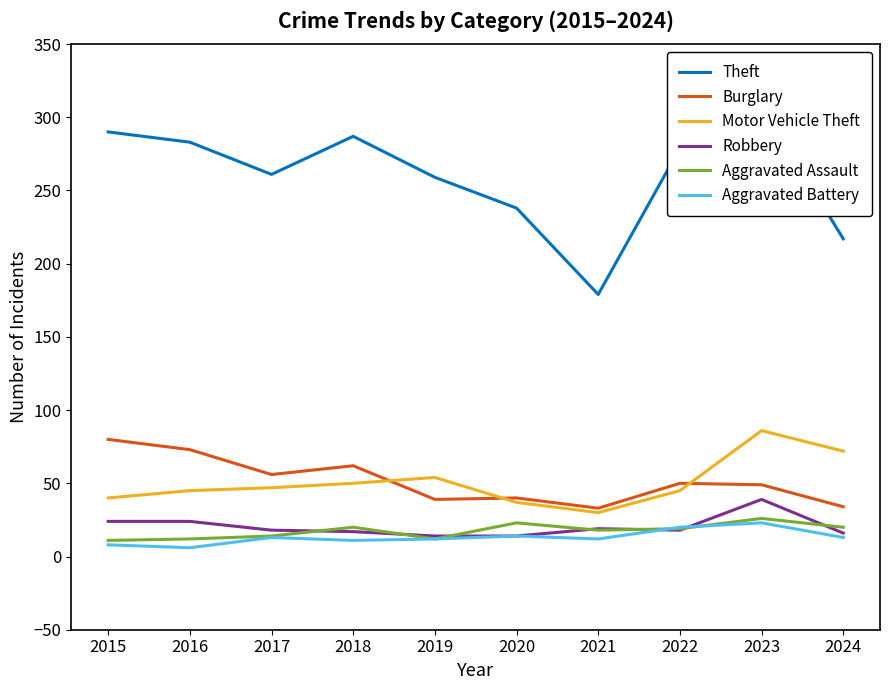

What is the highest value of the Robbery series?

39